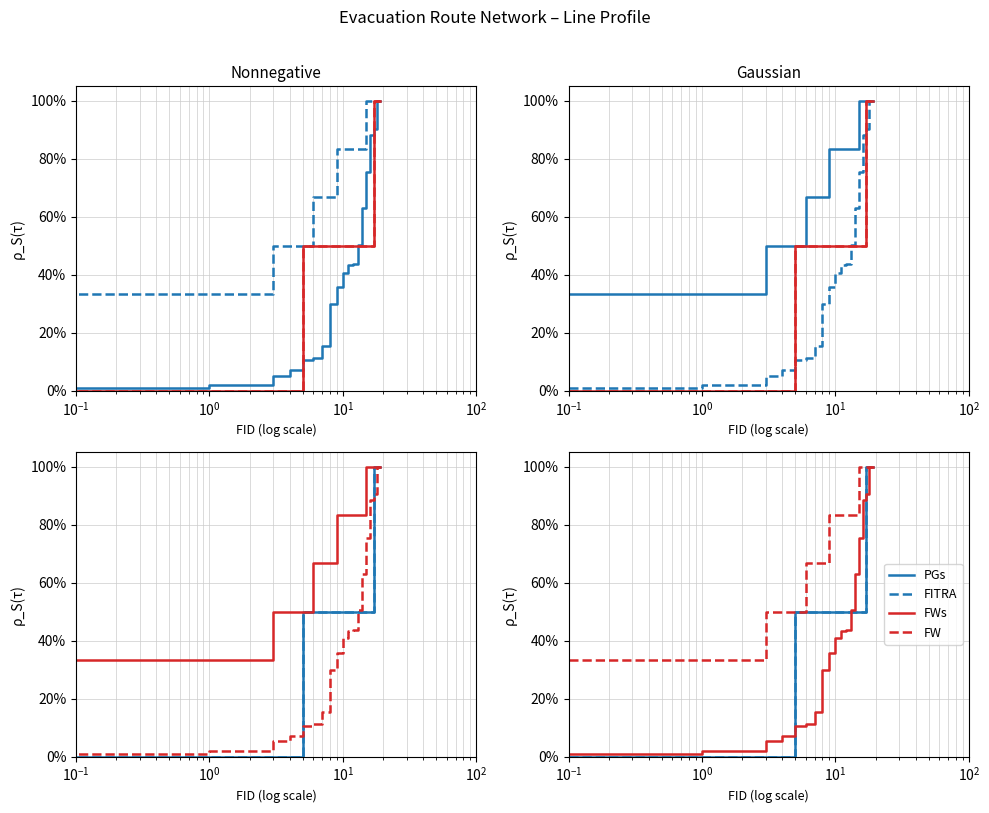

How many lines are shown in the chart?

4